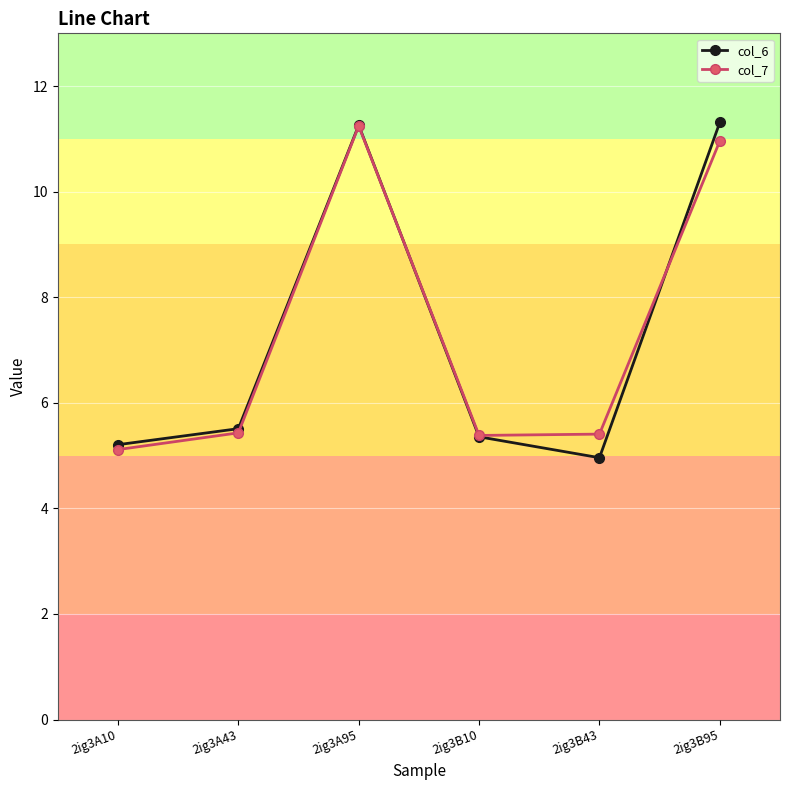

What is the label of the 4th point from the right?

2ig3A95